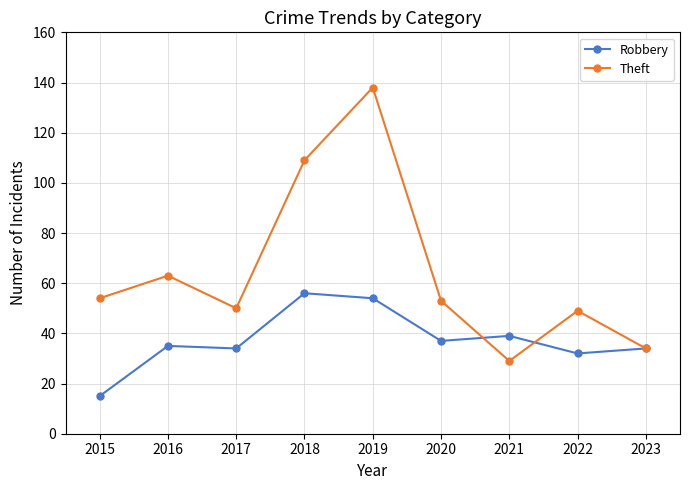

At which category does the chart reach its minimum across all series?

2015